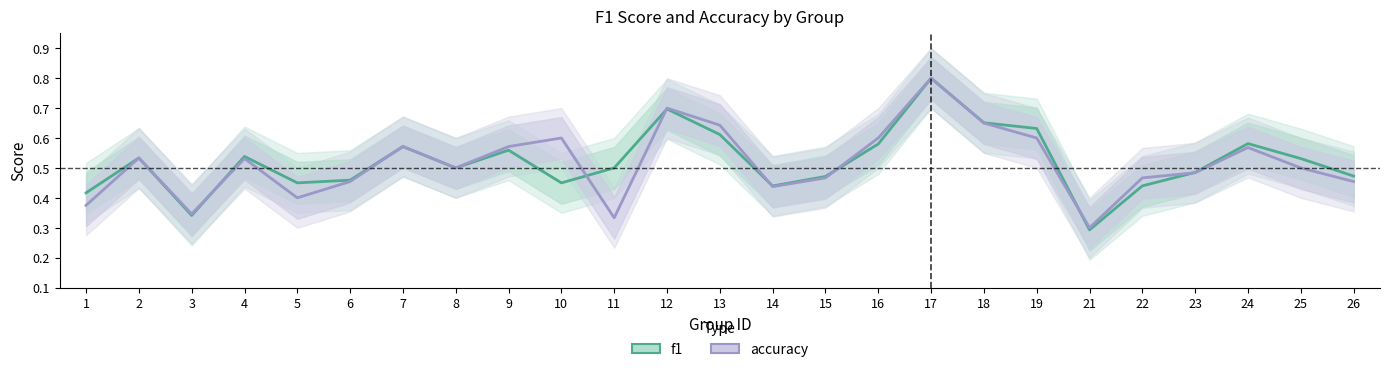

Reading right to left, transcribe all the data shown in this chart.

f1: 0.5	0.5	0.6	0.5	0.4	0.3	0.6	0.7	0.8	0.6	0.5	0.4	0.6	0.7	0.5	0.5	0.6	0.5	0.6	0.5	0.5	0.5	0.3	0.5	0.4
accuracy: 0.5	0.5	0.6	0.5	0.5	0.3	0.6	0.7	0.8	0.6	0.5	0.4	0.6	0.7	0.3	0.6	0.6	0.5	0.6	0.5	0.4	0.5	0.3	0.5	0.4